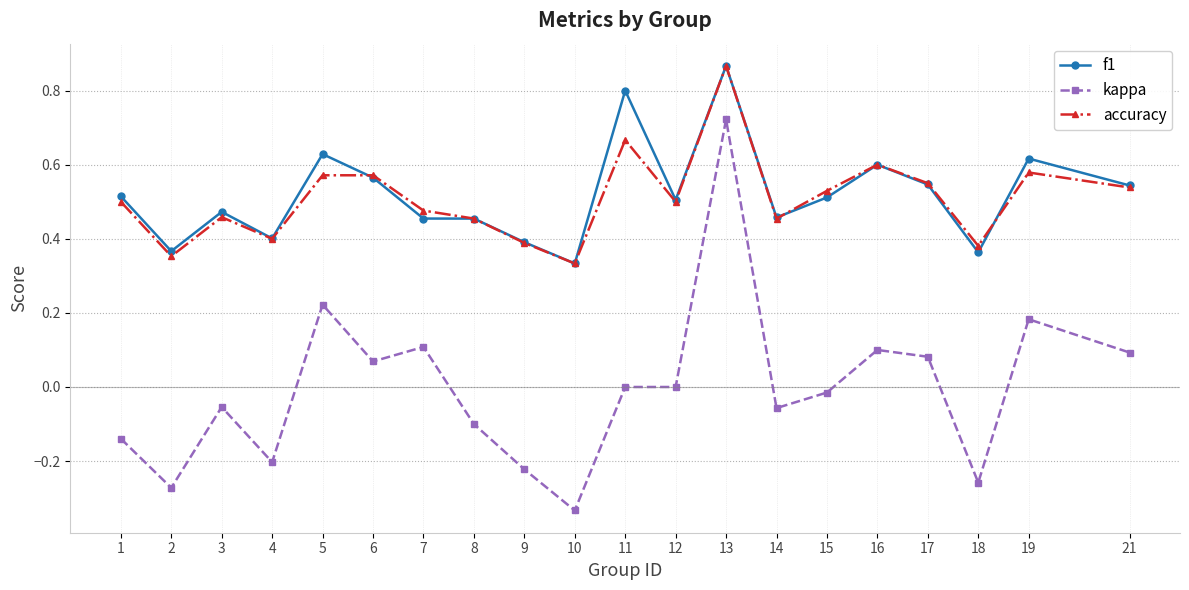

The value of f1 at 8 is 0.2. True or false?

False